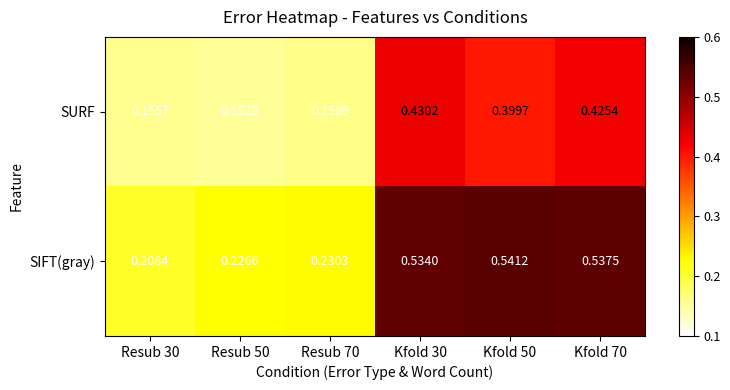

Which series has the largest total across all categories?

SIFT(gray)